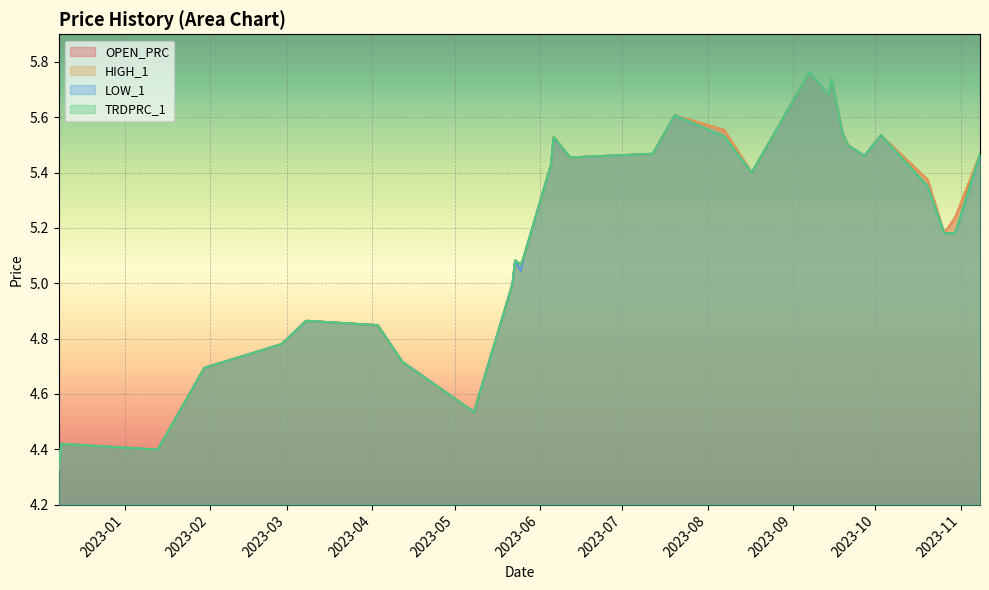

True or false: LOW_1 has a value of 4.8 at 2023-02-27.

True